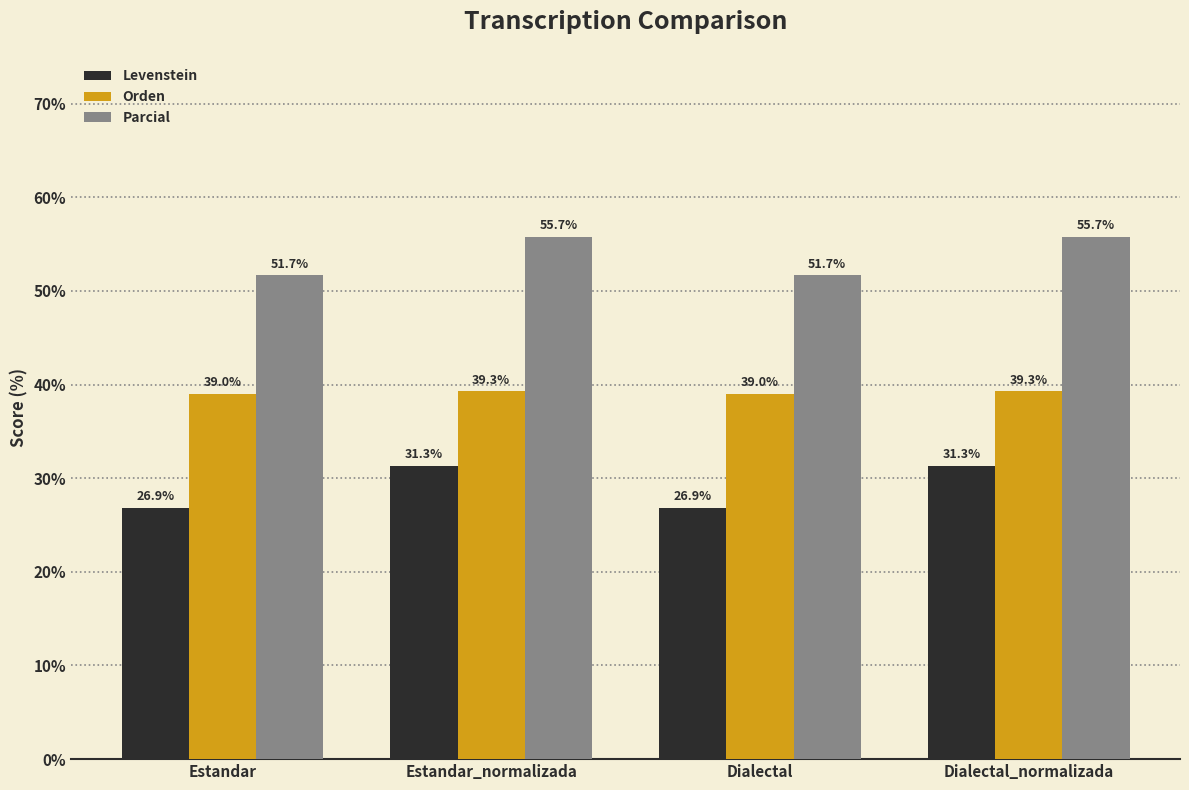

Is it true that Parcial equals 55.7 at Estandar_normalizada?

True